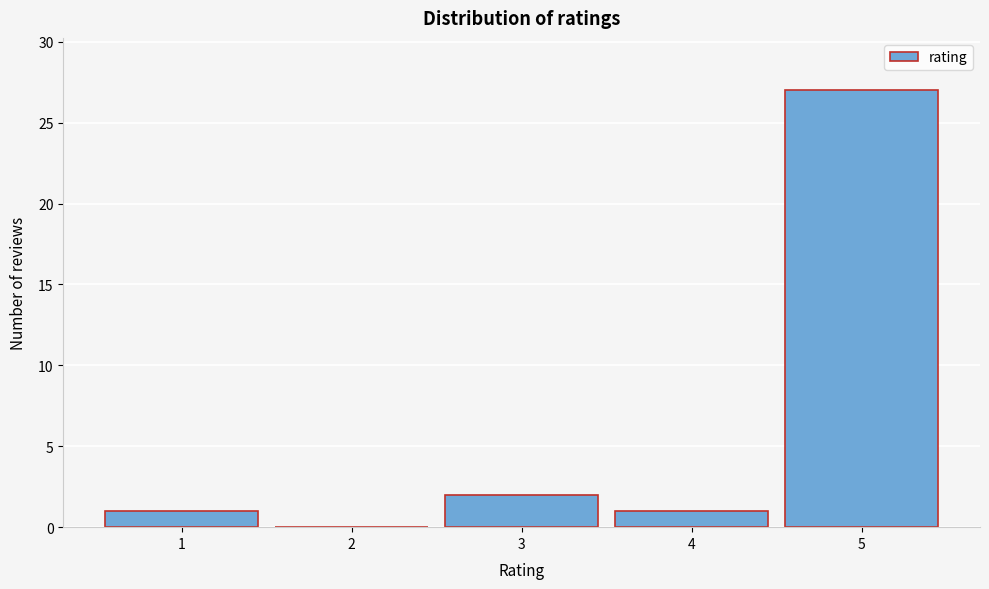

Reading left to right, what are all the values shown in this chart?

1=1	2=0	3=2	4=1	5=27